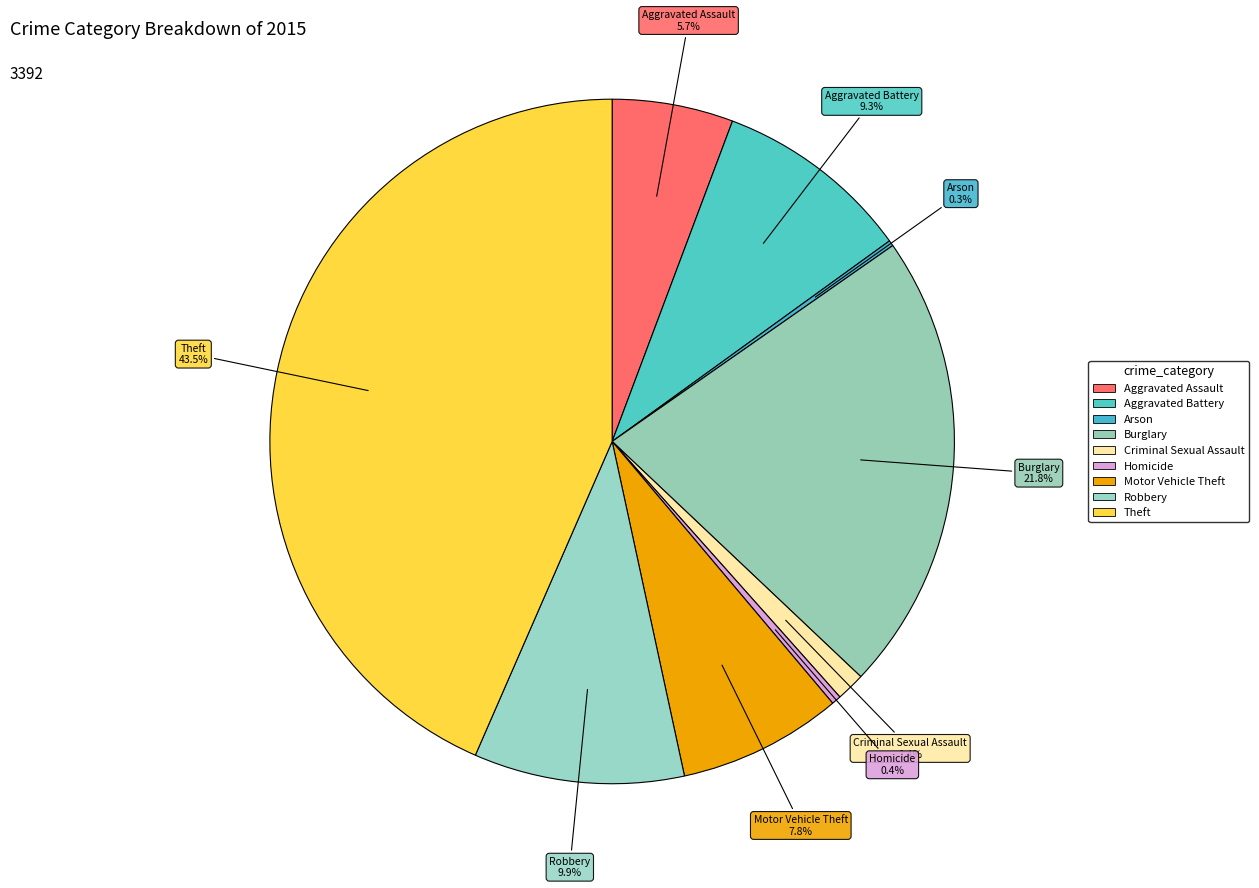

Between Robbery and Criminal Sexual Assault, which is larger?

Robbery